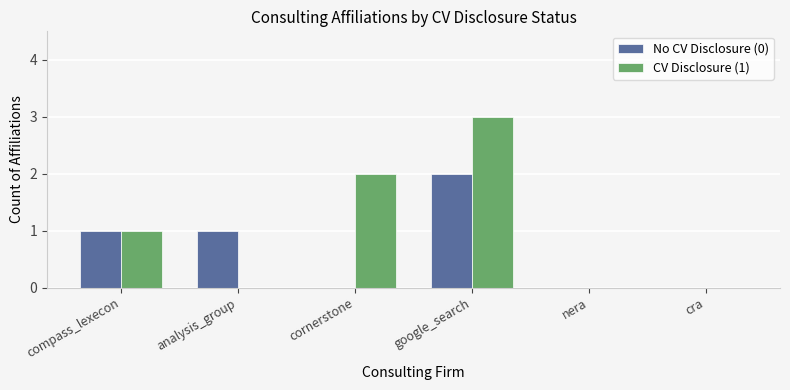

Between analysis_group and cornerstone, which series saw the biggest shift?

CV Disclosure (1)